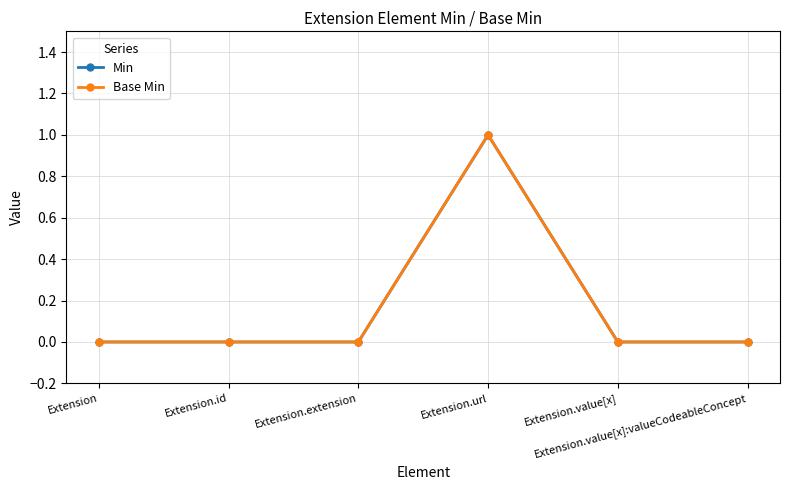

What is the difference between the maximum and minimum values in the Min series?

1